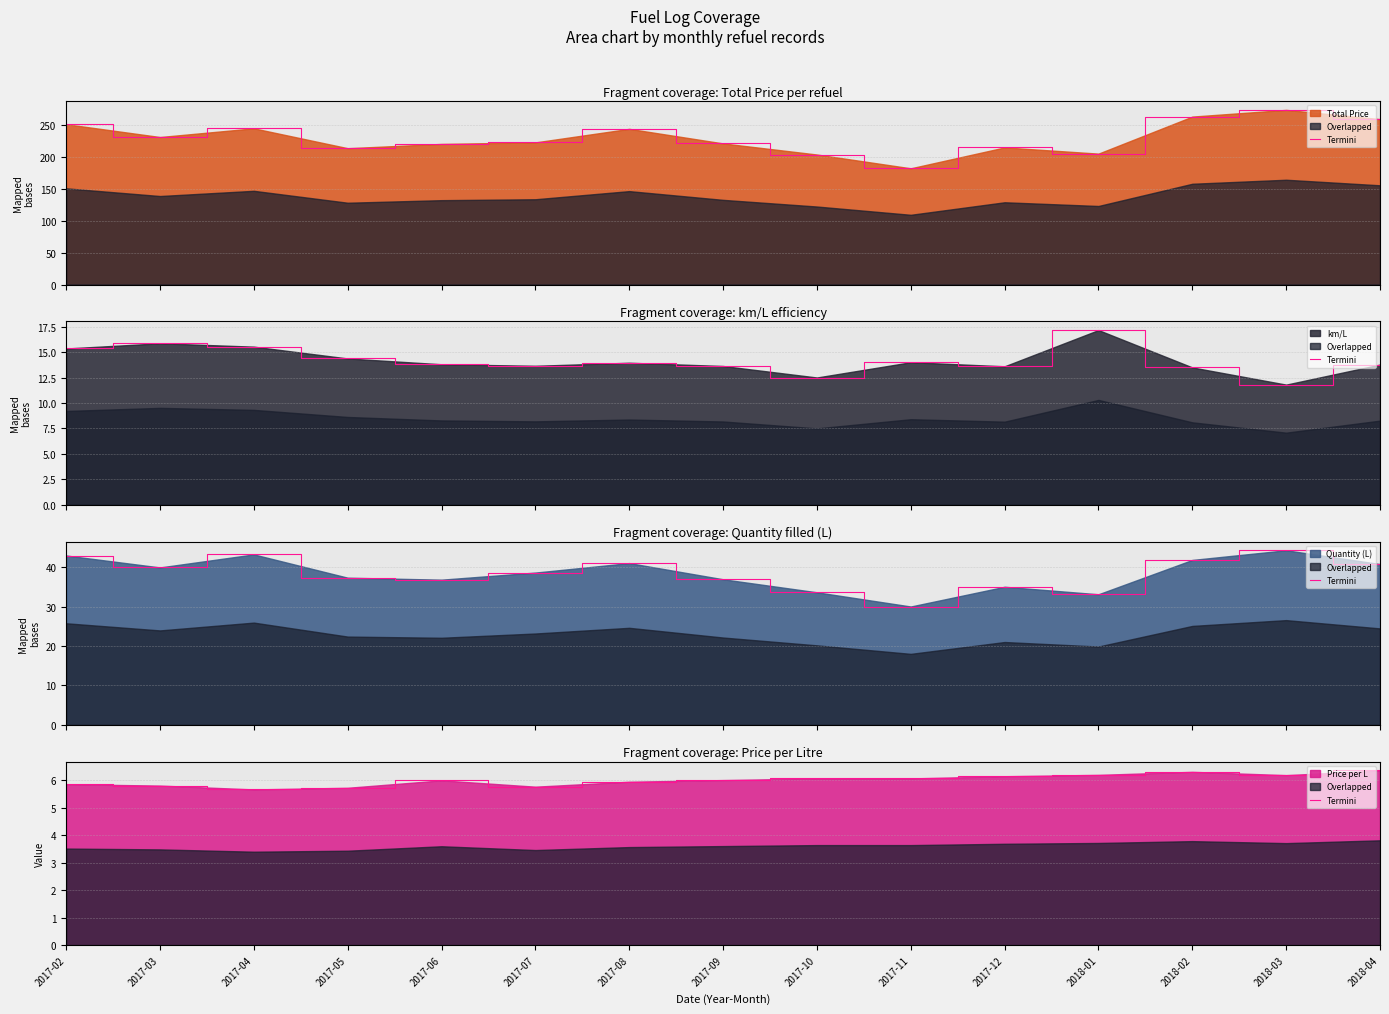

At which category does the chart reach its minimum across all series?

2017-04